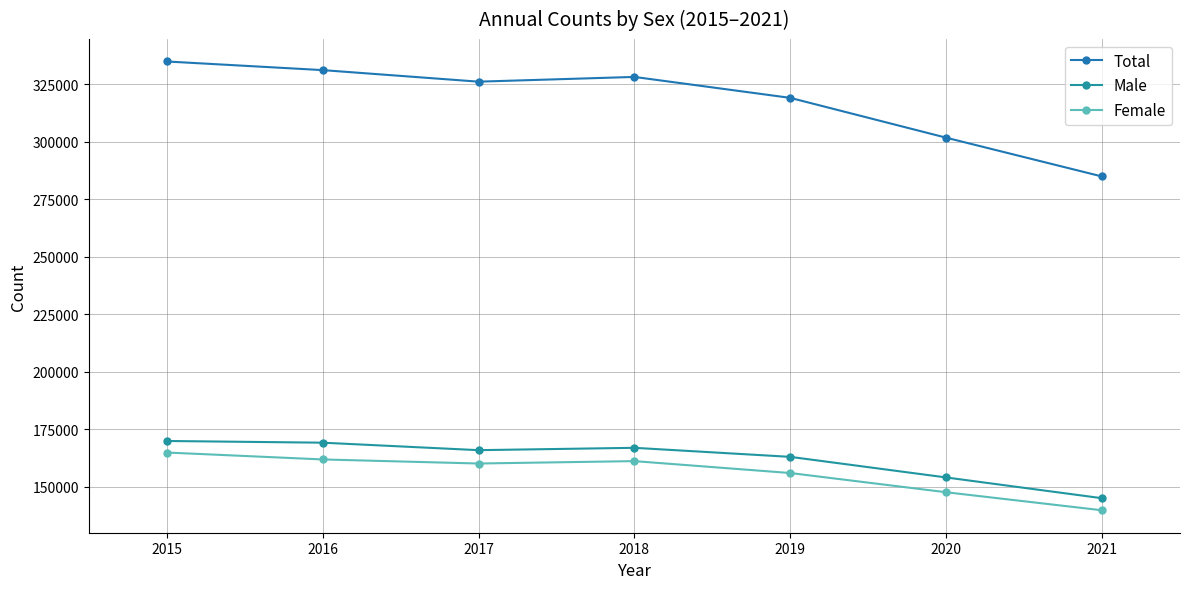

What is the maximum value for Female?

164903